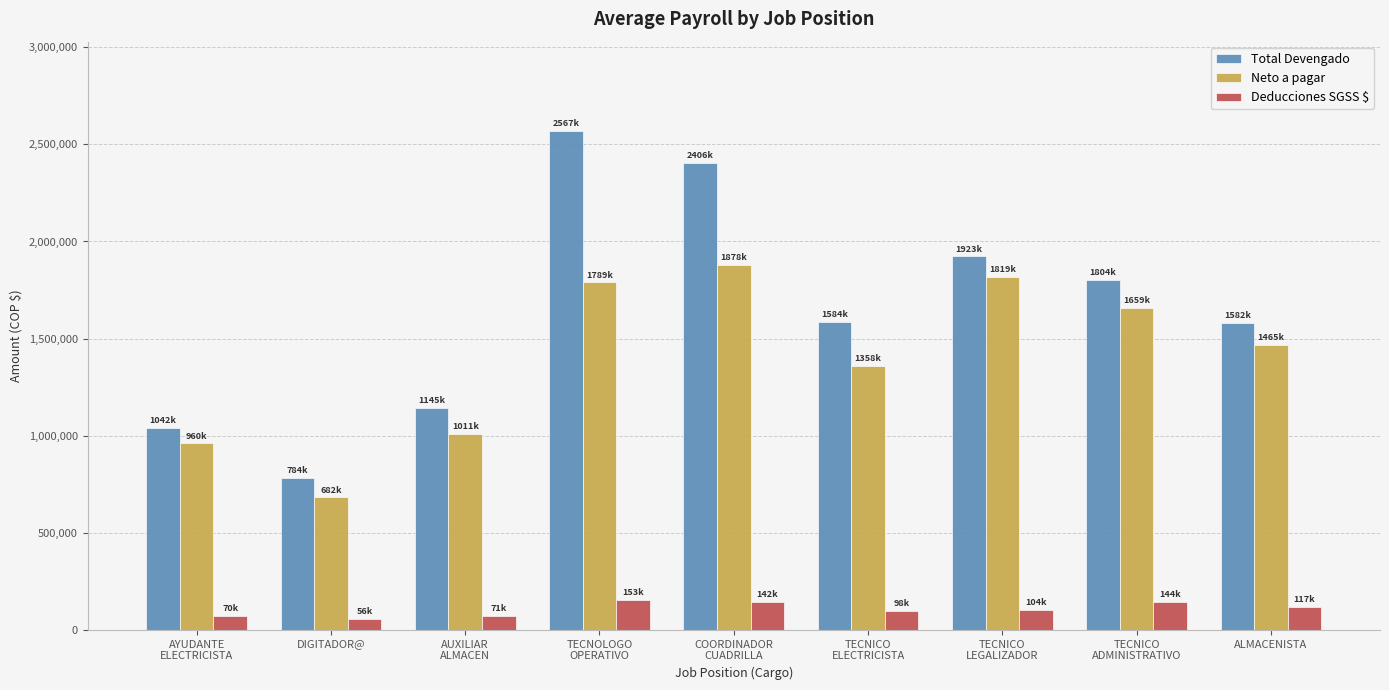

How many bars are there in each group?

3